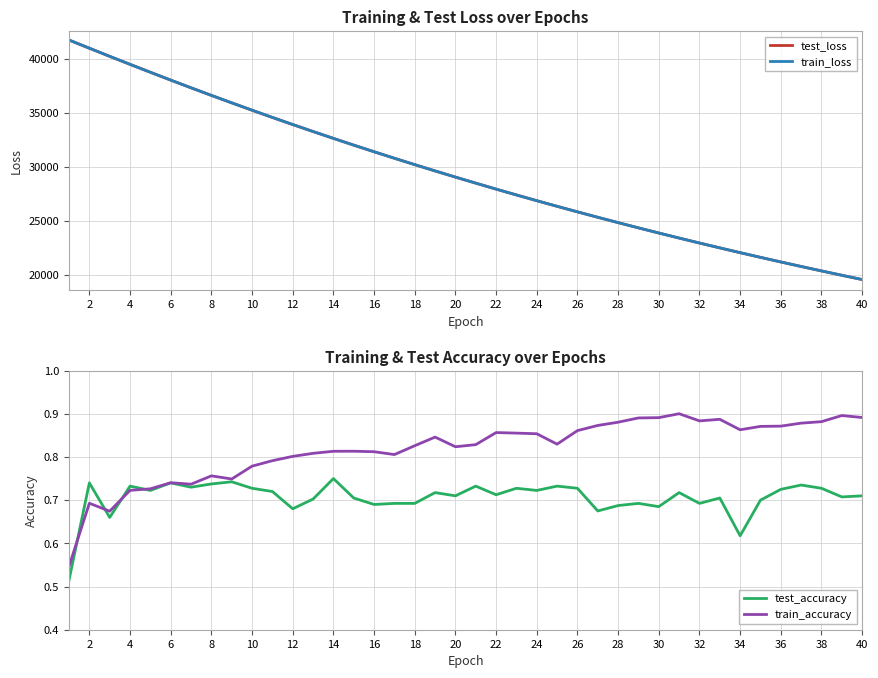

True or false: test_loss and test_accuracy cross at least once.

False